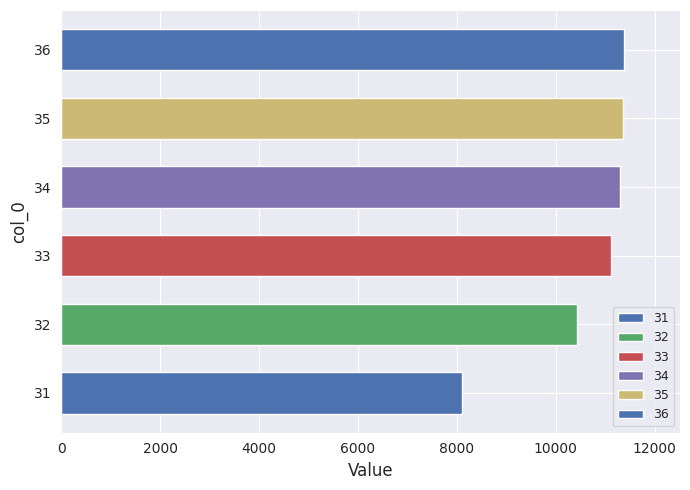

How many bars are there in total?

6